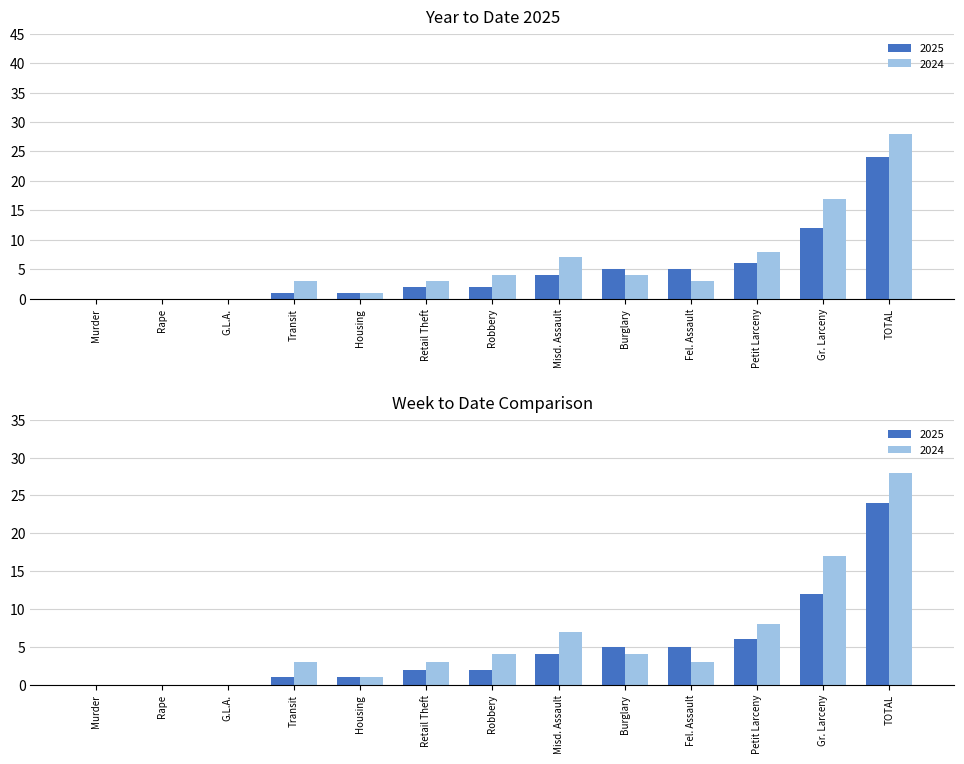

How many values in the 2024 series exceed 3?

6